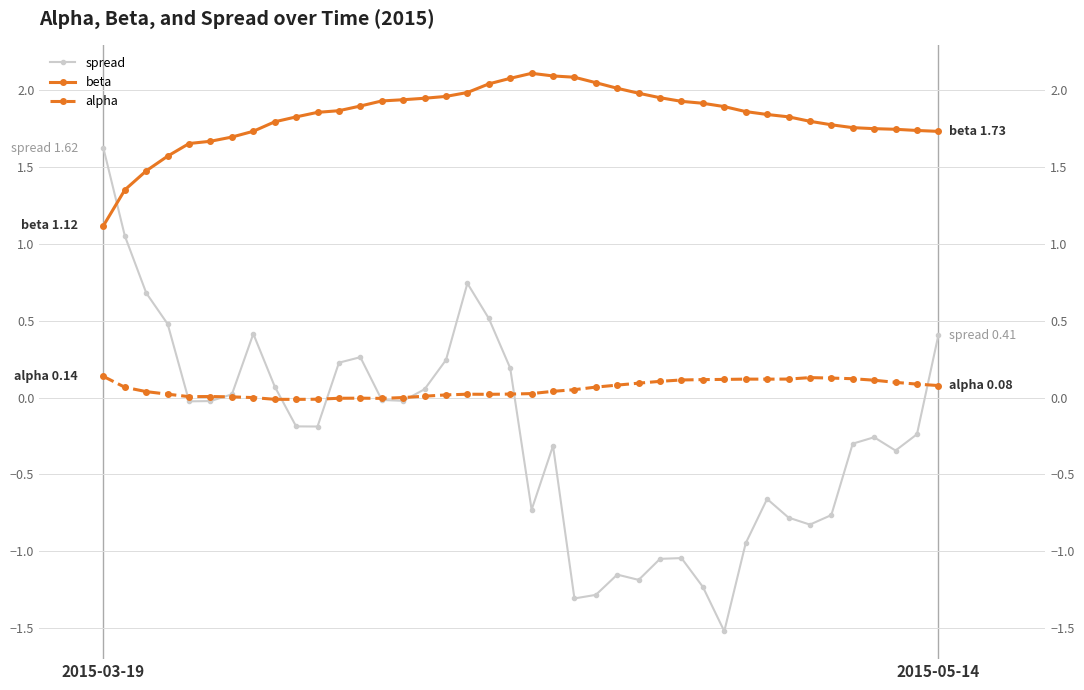

What is the sum of the beta values at 4 and 36?

3.4